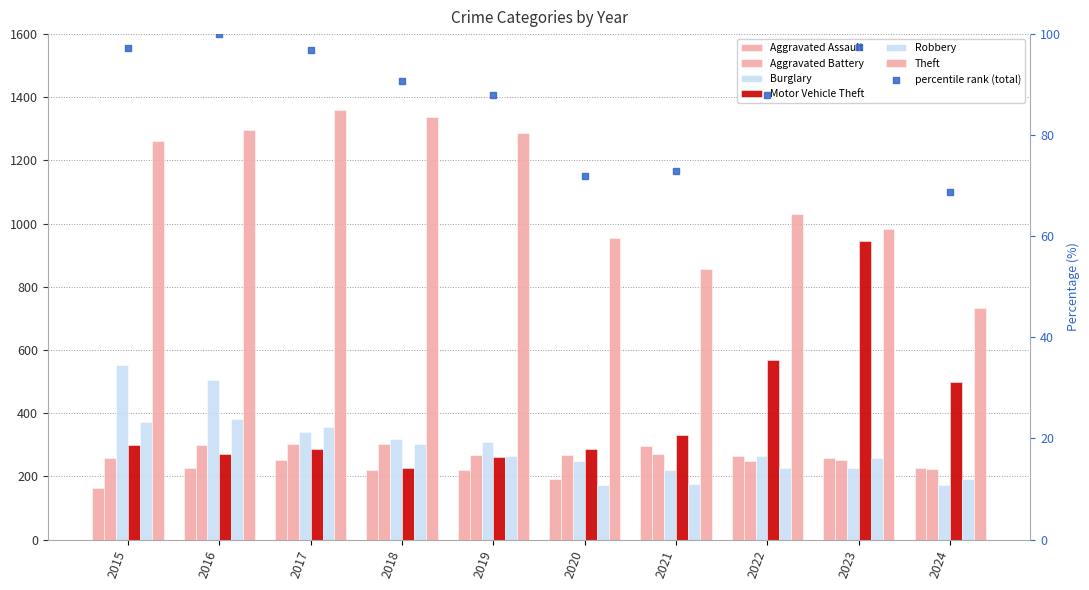

Which series reaches the maximum Y coordinate?

Theft